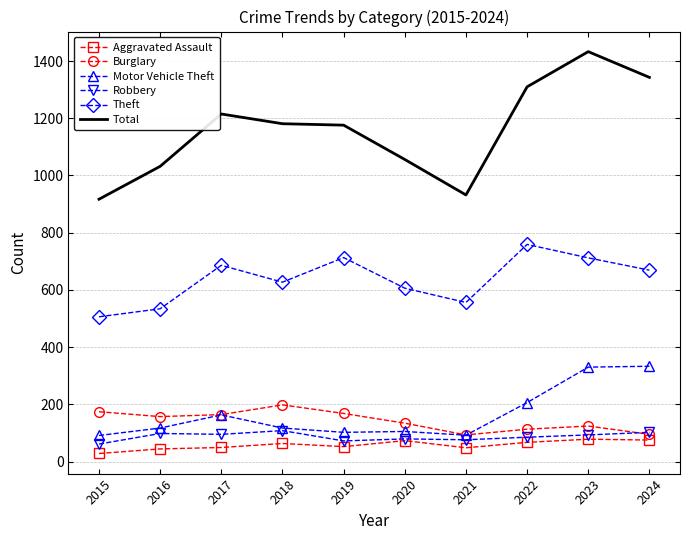

At which category does Burglary reach its first local peak?

2018